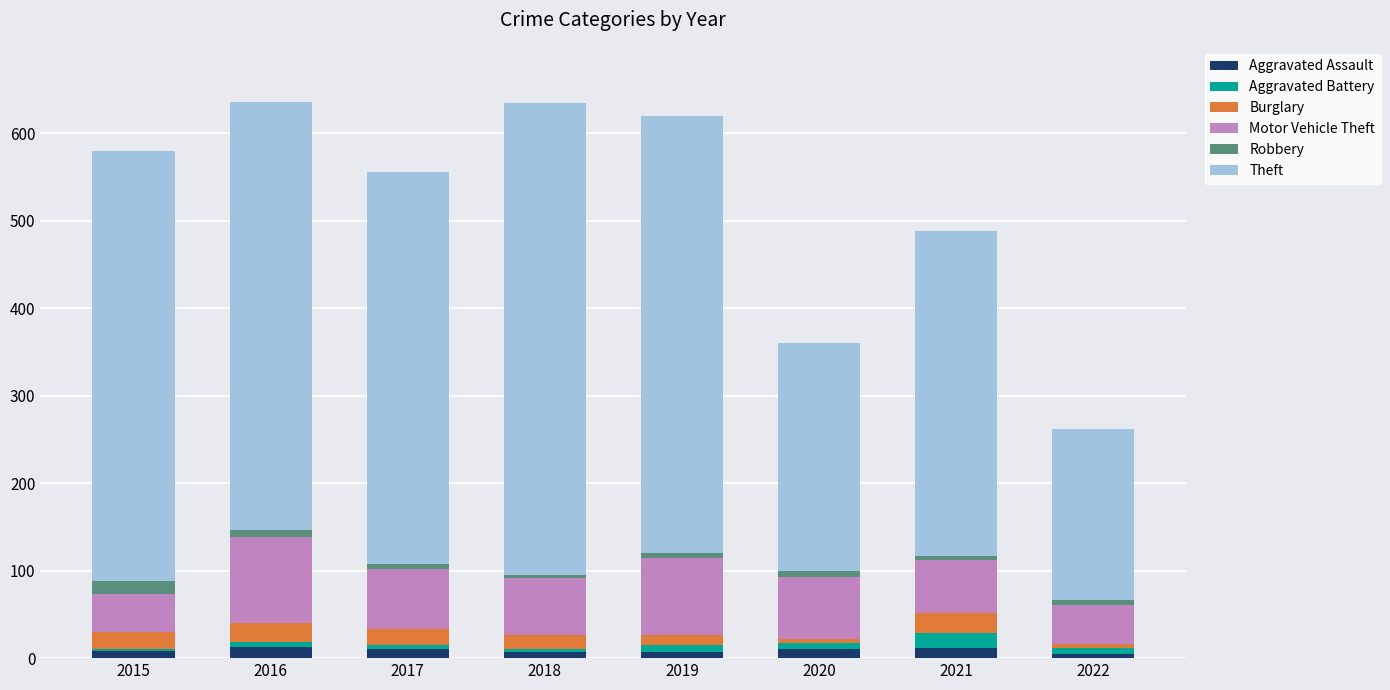

What are all the series names shown in the legend?

Aggravated Assault, Aggravated Battery, Burglary, Motor Vehicle Theft, Robbery, Theft